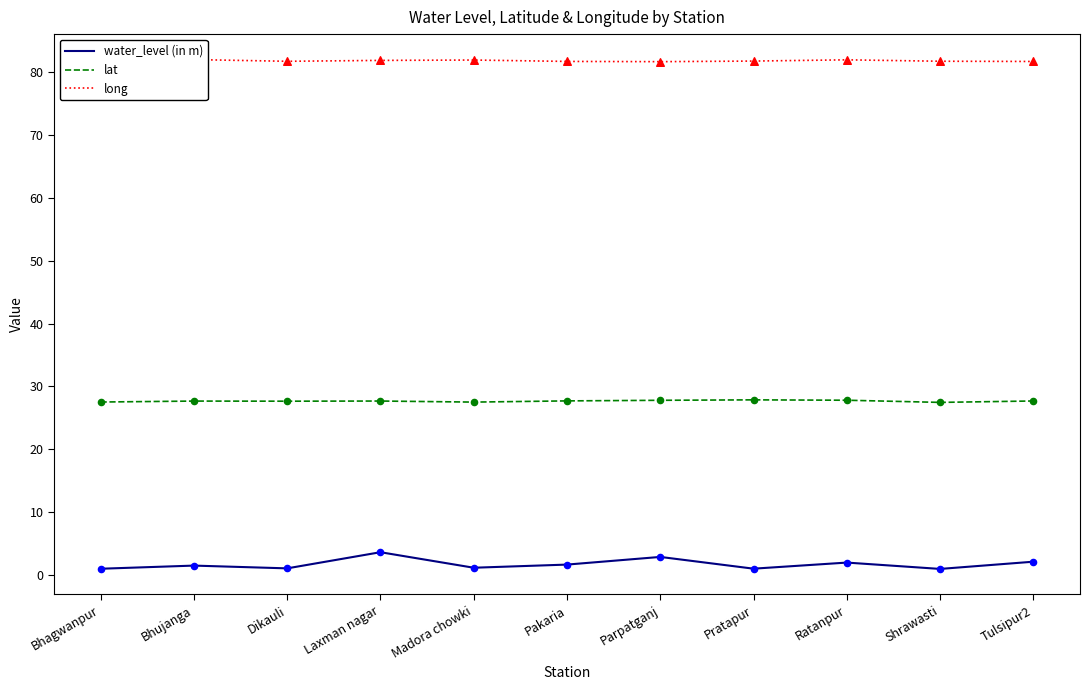

What are all the series names shown in the legend?

water_level (in m), lat, long